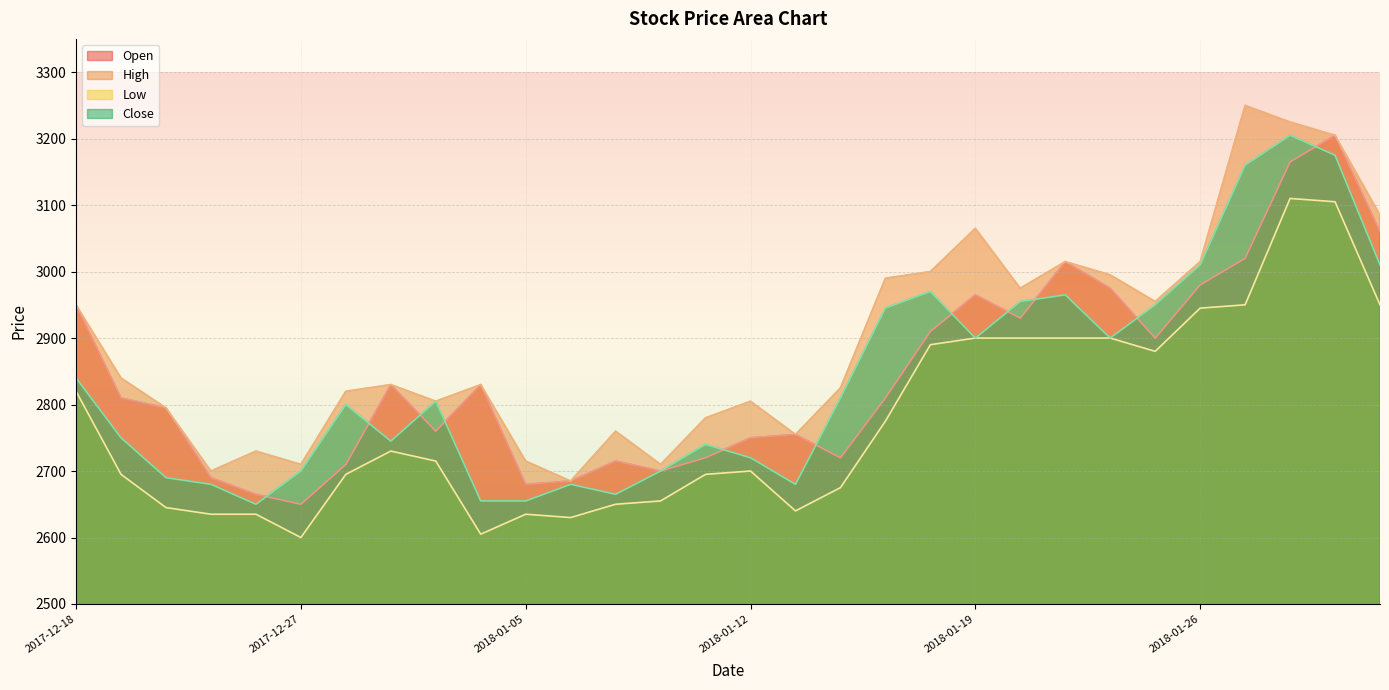

What is the difference between the highest and lowest values at 2018-01-05?

80